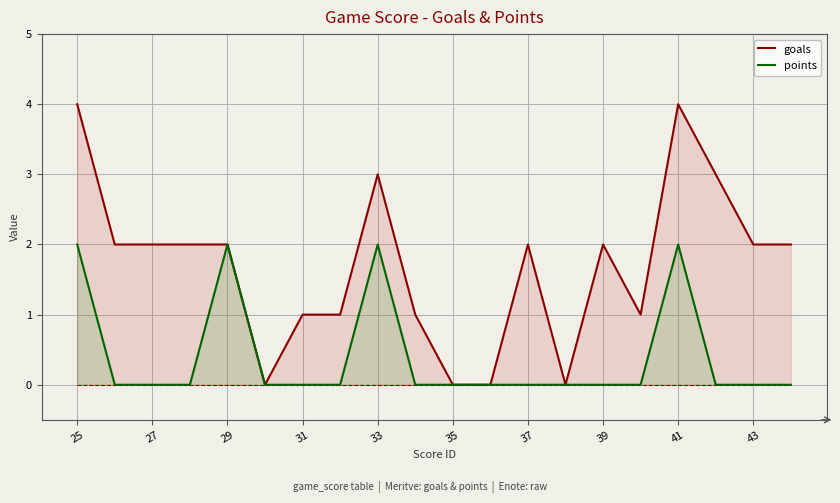

True or false: points has a value of 1 at 11.

False